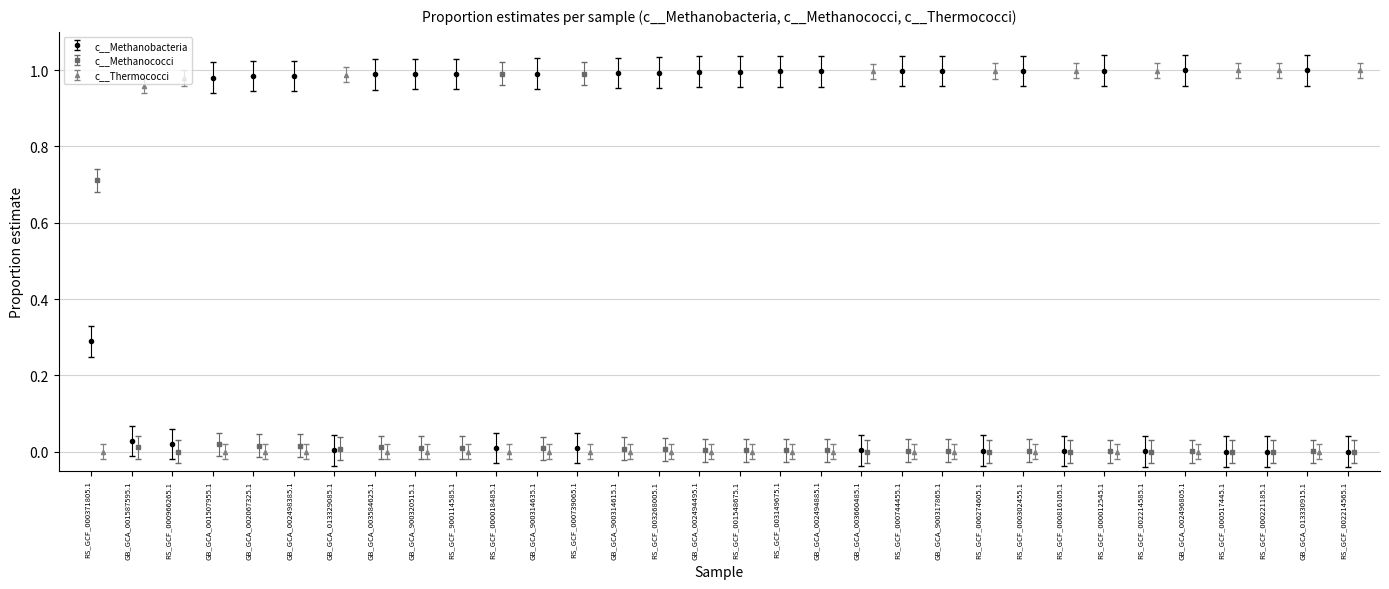

Are the bars grouped side by side (vs. stacked)?

Yes